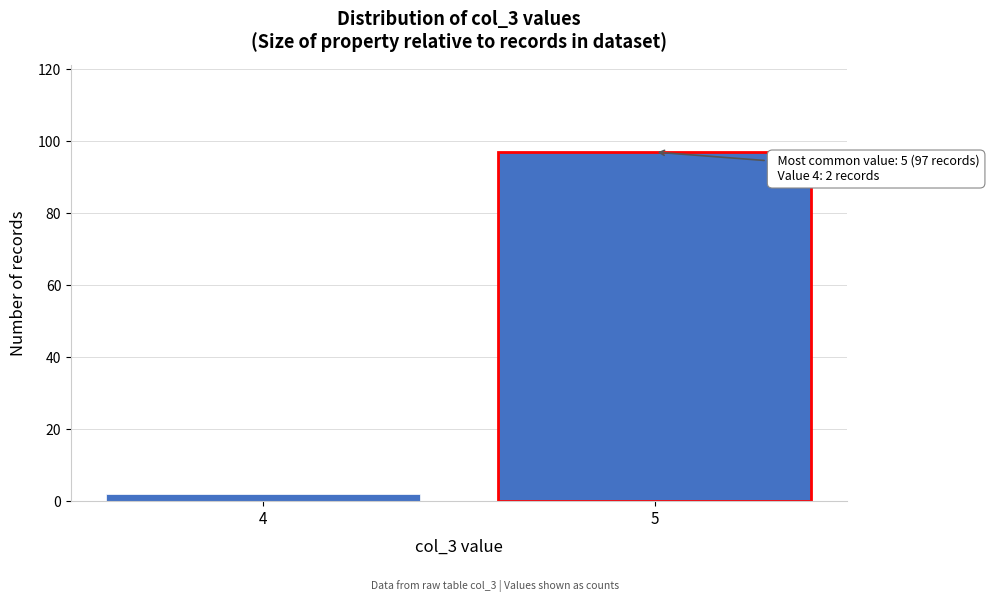

Reading left to right, list all the values displayed in this chart.

4=2	5=97